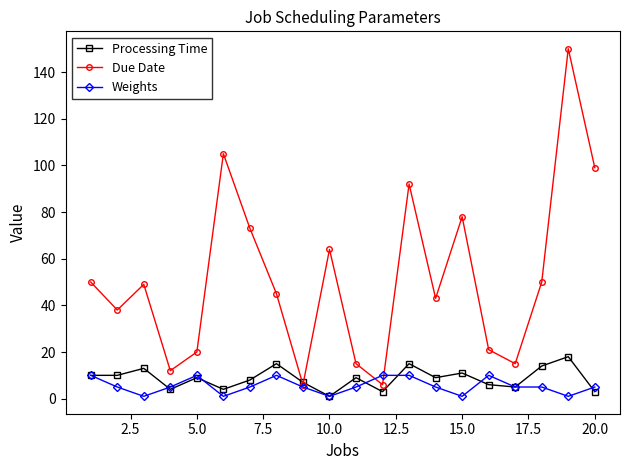

Which series has the largest total across all categories?

Due Date